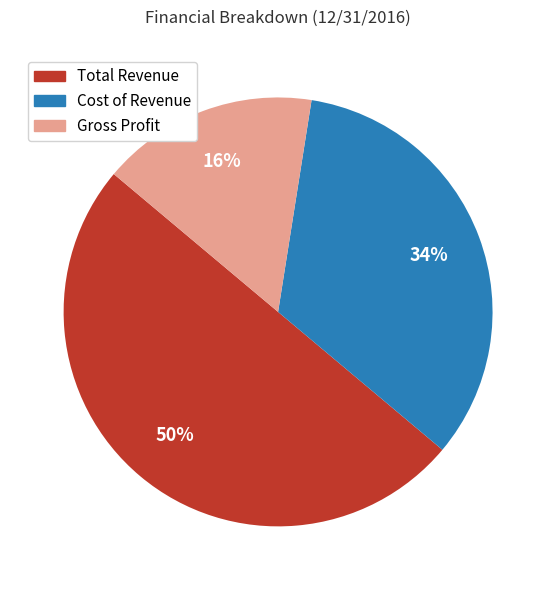

To the nearest percent, what is the difference between the largest and smallest slice percentages?

34%